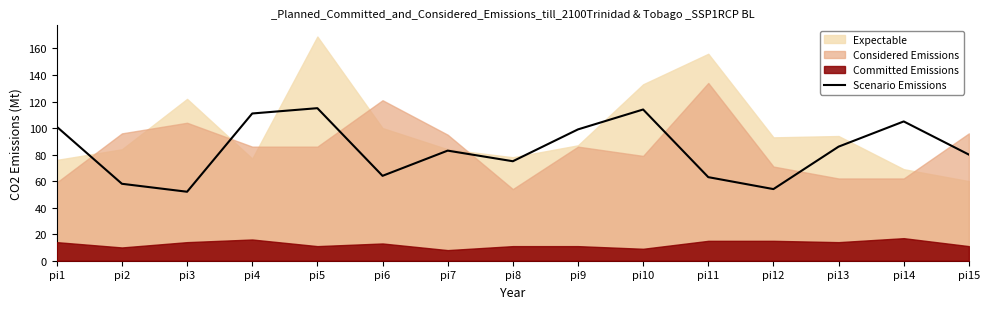

What is the sum of all values?

1260